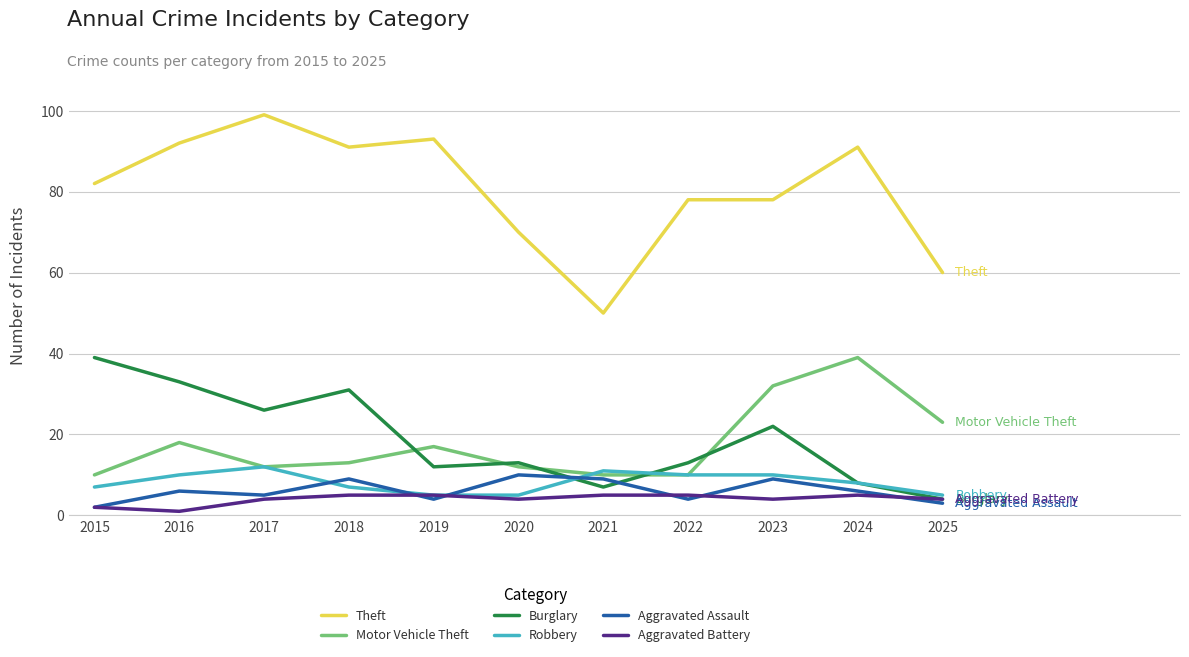

Is the value of Theft at 2019 greater than the value of Burglary at 2025?

Yes